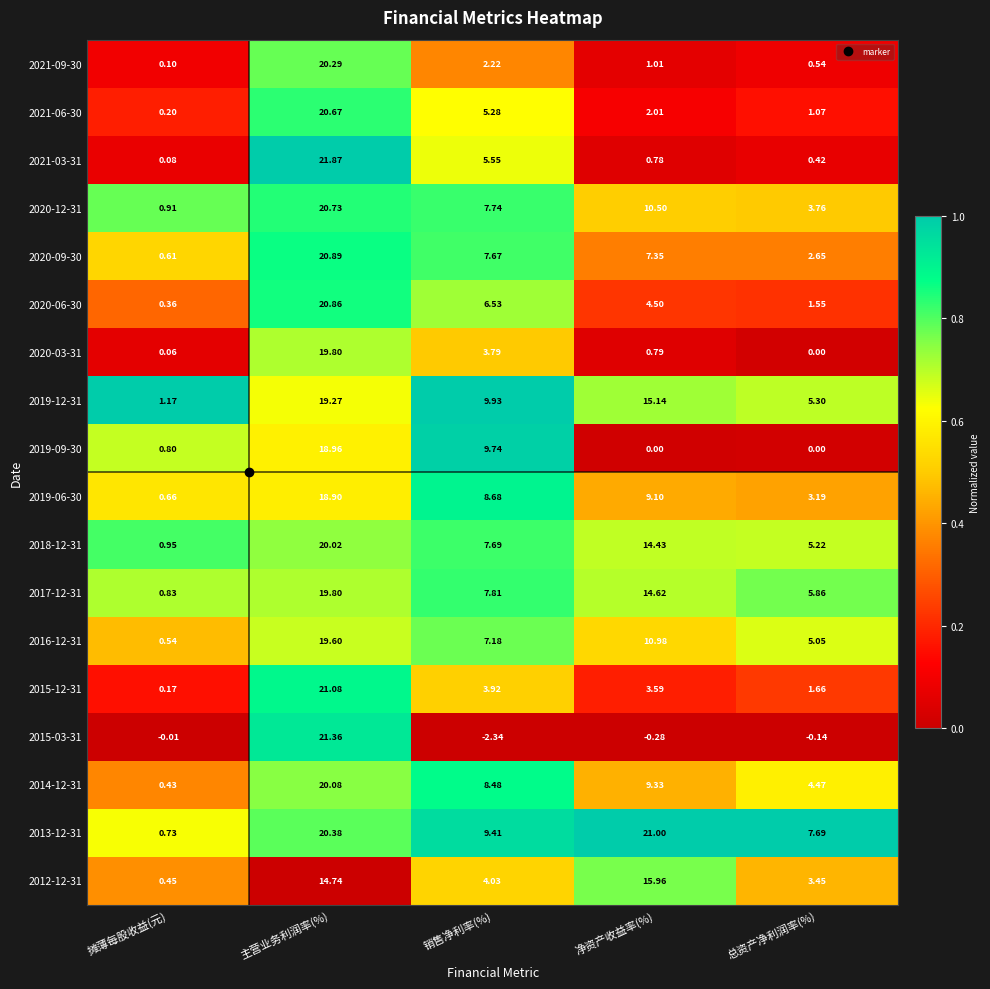

Which category has the highest value across all series?

主营业务利润率(%)